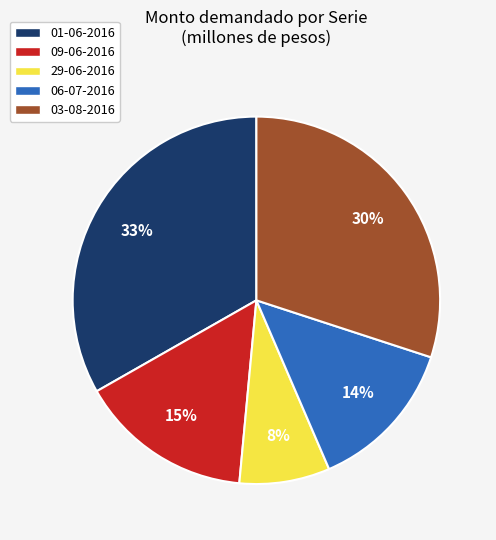

Is it true that 03-08-2016 is 37% of the pie?

False